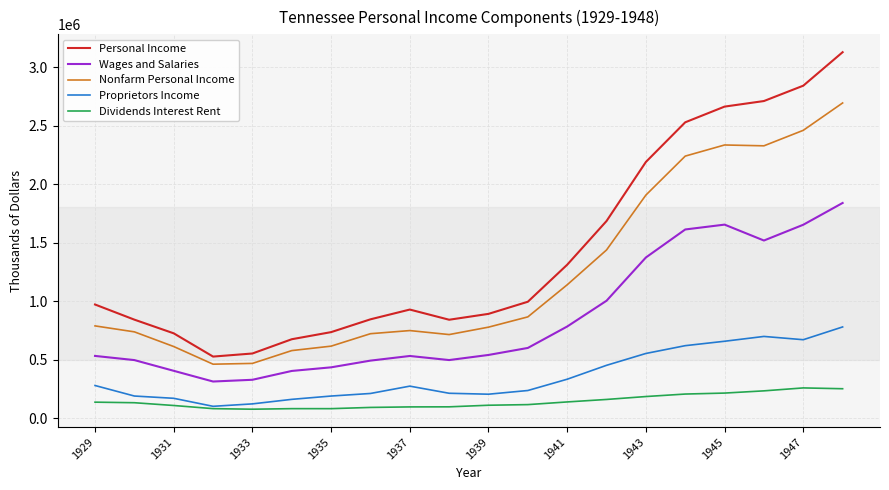

Which series has the largest range (max minus min)?

Personal Income